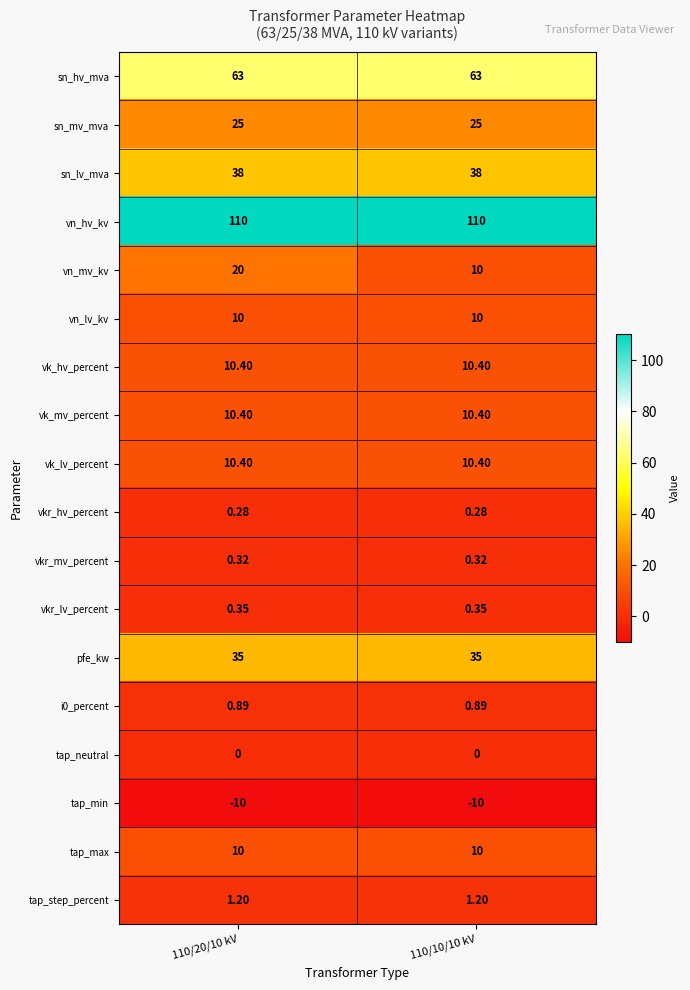

At which category is the sum across all series the highest?

110/20/10 kV